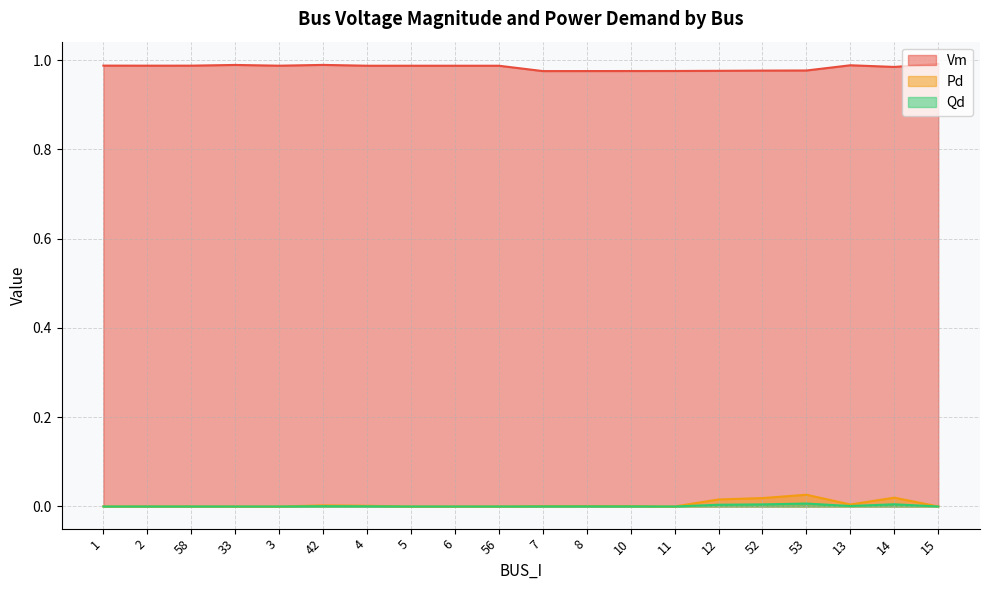

Where is the first local minimum for Qd?

11